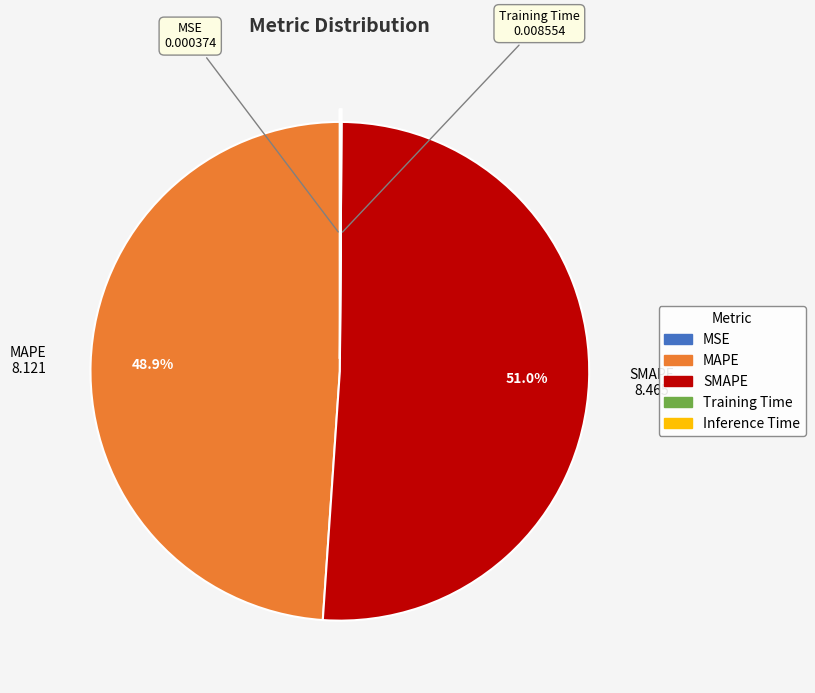

What is the majority slice?

SMAPE